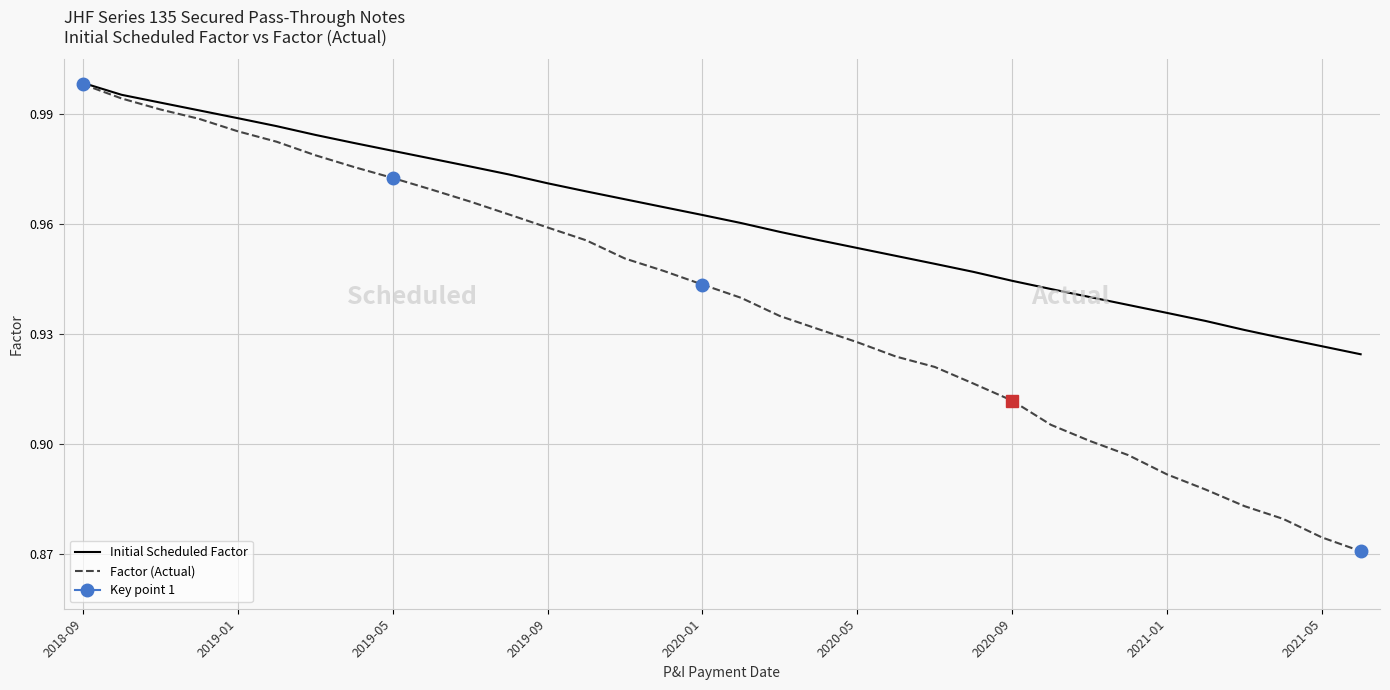

Is this an area chart (filled region under the line)?

No